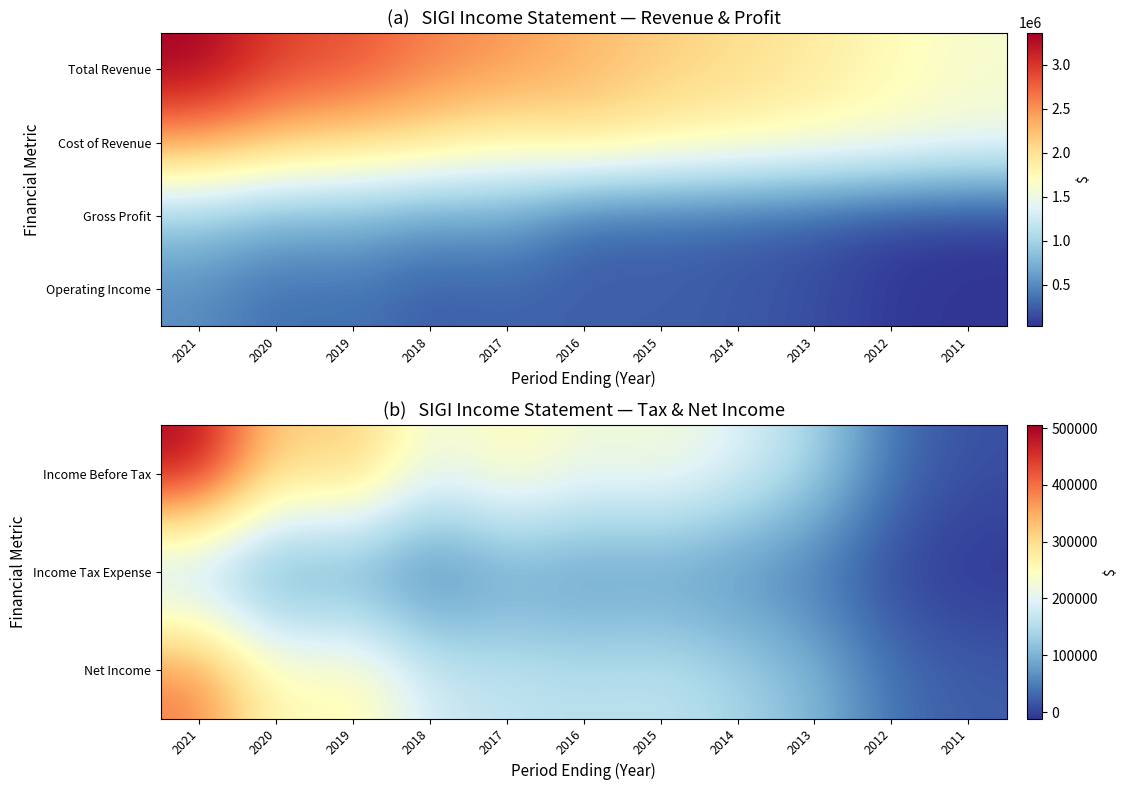

Reading left to right, what are all the values shown in this chart?

Income Before Tax: 2021=505300	2020=303000	2019=336400	2018=211700	2017=262000	2016=220000	2015=232700	2014=197100	2013=143800	2012=37600	2011=11400
Income Tax Expense: 2021=101500	2020=56600	2019=64800	2018=32800	2017=72900	2016=61500	2015=66800	2014=55300	2013=36400	2012=-300	2011=-11300
Net Income: 2021=394500	2020=246400	2019=271600	2018=178900	2017=168800	2016=158500	2015=165900	2014=141800	2013=106400	2012=38000	2011=22000
Operating Income: 2021=516600	2020=325900	2019=370100	2018=236100	2017=286300	2016=242700	2015=255100	2014=219200	2013=166300	2012=56500	2011=29700